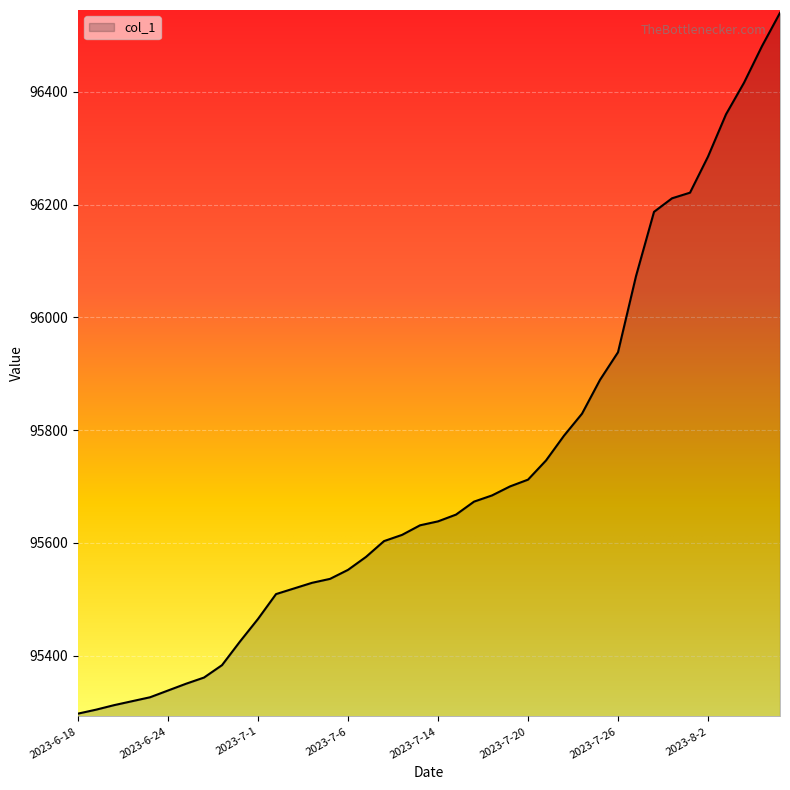

What is the maximum value shown in the chart?

96540